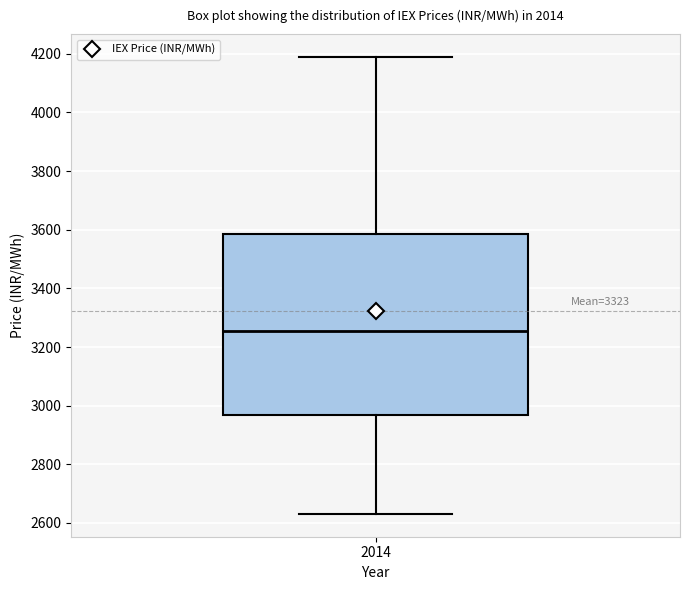

Transcribe this box plot: give where the median line is, the range the box spans, and where the two whiskers end, as read against the y-axis. The values are not printed on the chart, so give them approximately, as read against the axis.

median 3260, box 2960 to 3580, whiskers 2640 to 4180